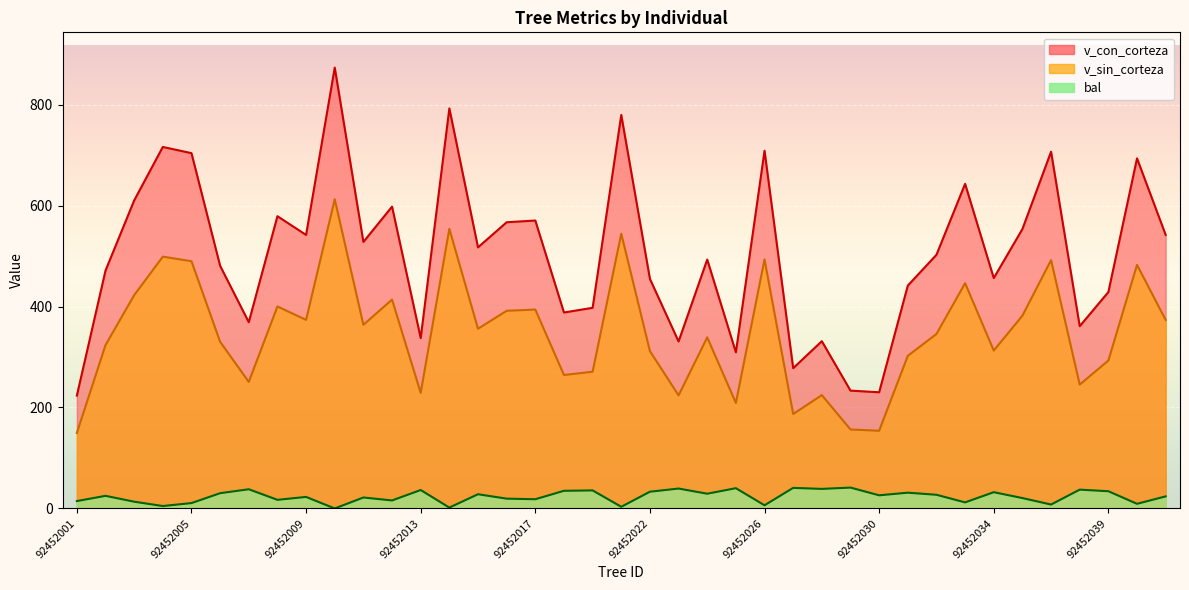

Where is the first local maximum for v_con_corteza?

92452004